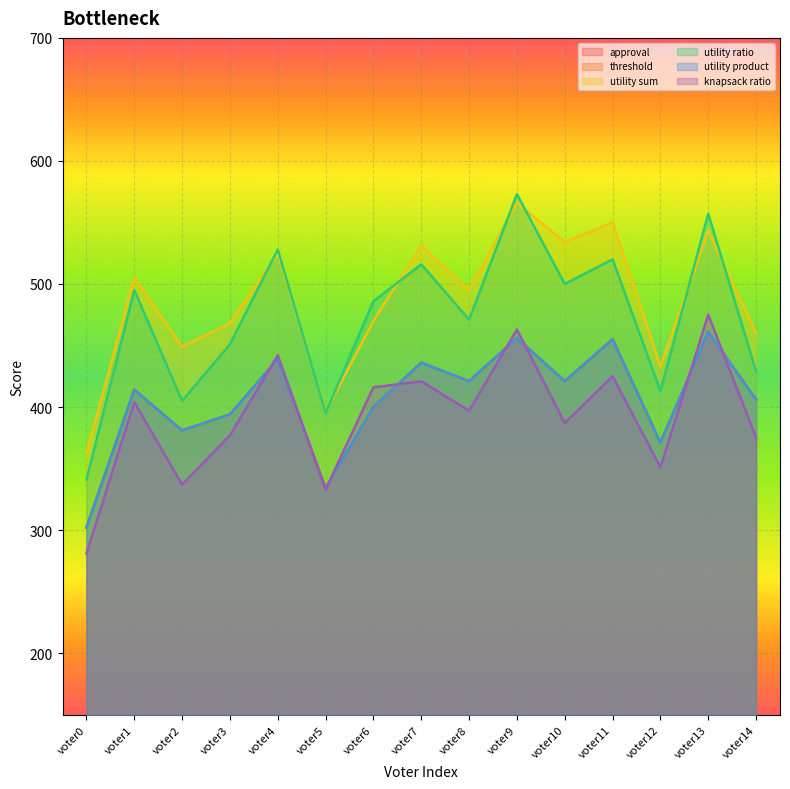

Which series has the largest total across all categories?

utility sum